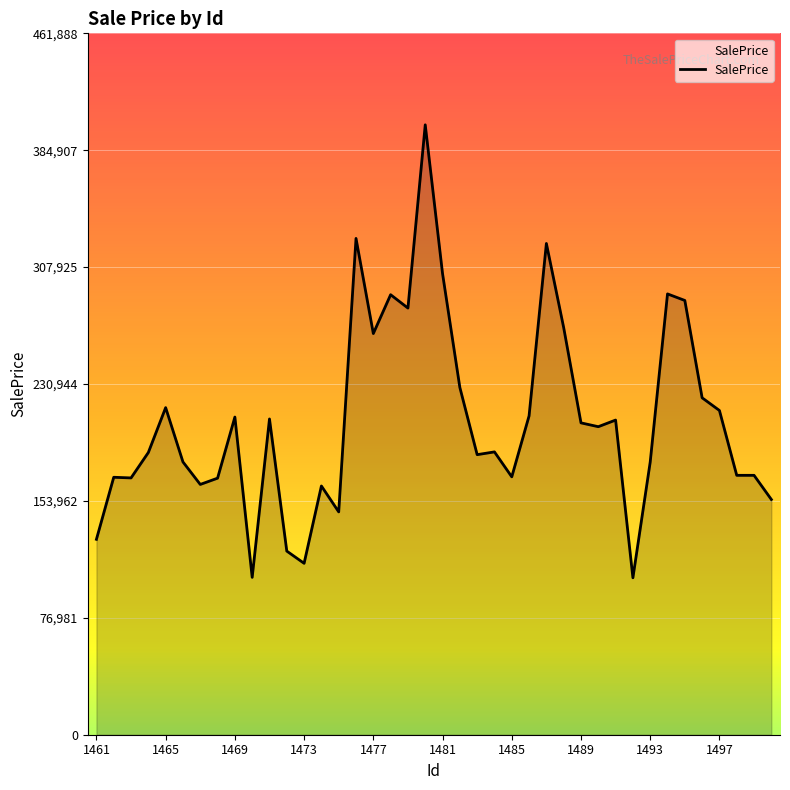

What is the sum of all values?

8291549.3